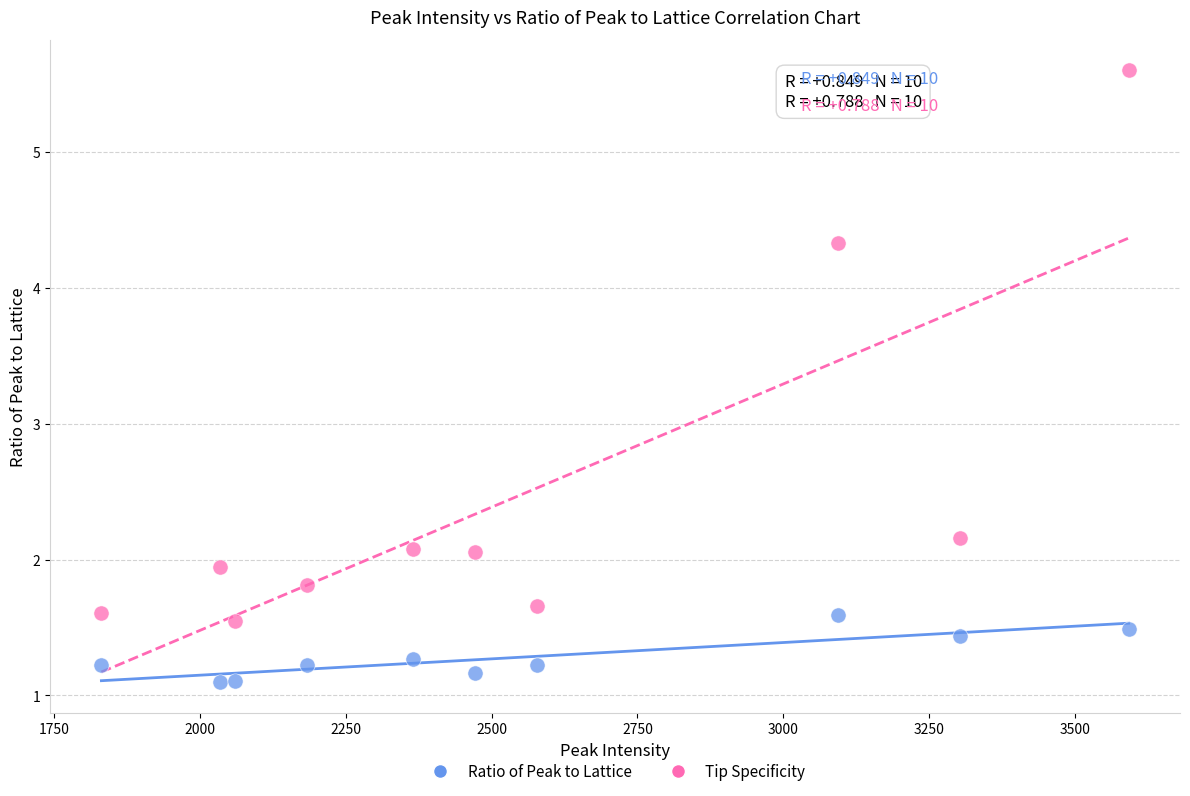

What are all the series names shown in the legend?

Ratio of Peak to Lattice, Tip Specificity